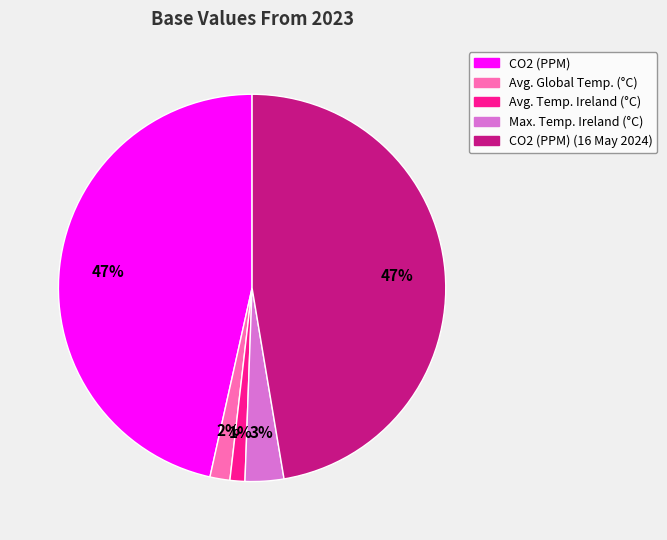

To the nearest percent, what portion does Avg. Temp. Ireland (°C) represent?

1%